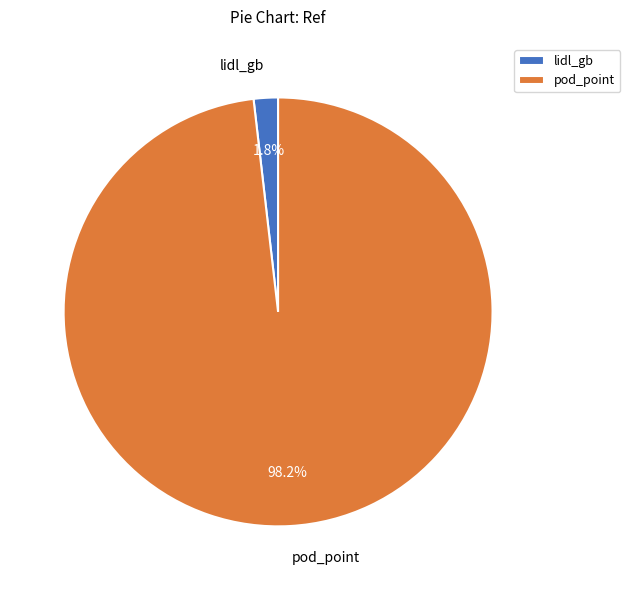

Between lidl_gb and pod_point, which is larger?

pod_point